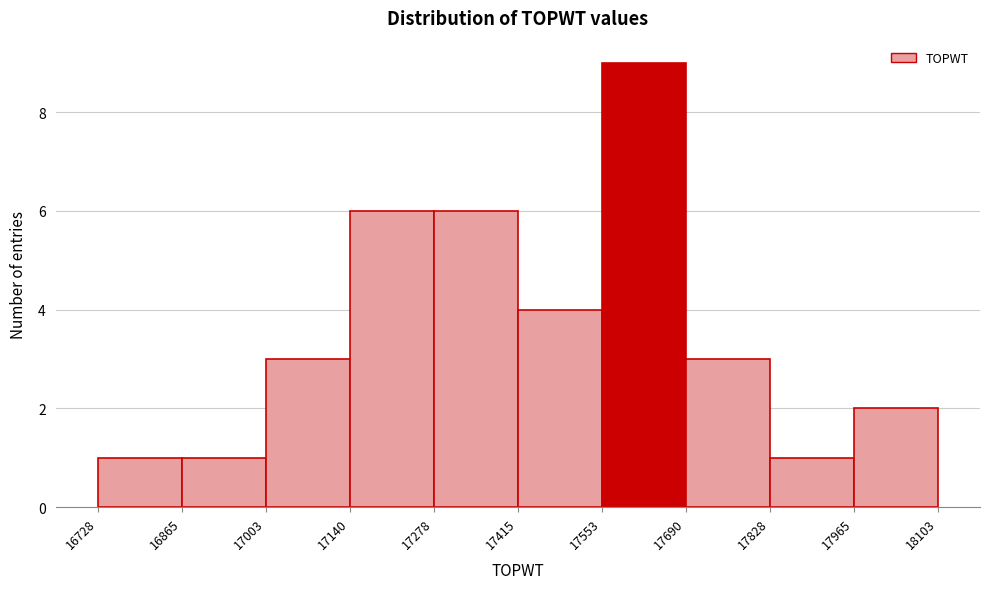

How tall is the bar that spans 17553 to 17690 on the x-axis? The values are not printed on the chart, so give them approximately, as read against the axis.

9